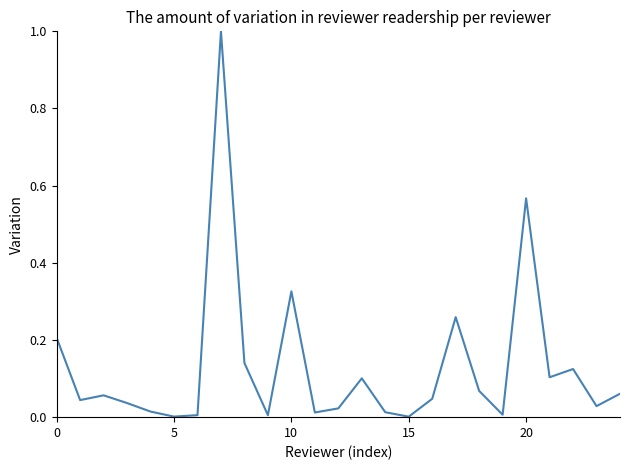

What is the greatest value displayed?

1.0